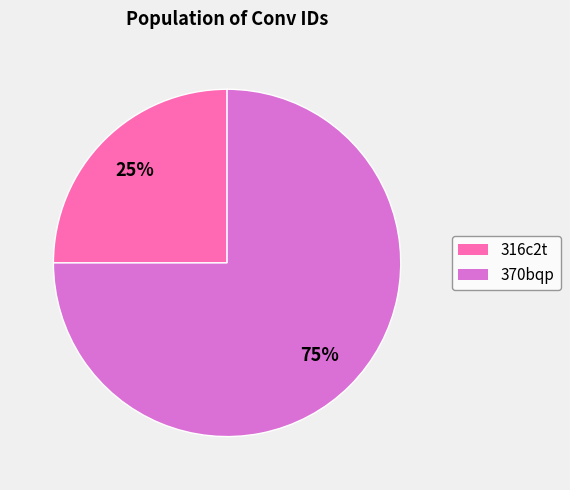

The 316c2t slice represents 38% of the pie. True or false?

False